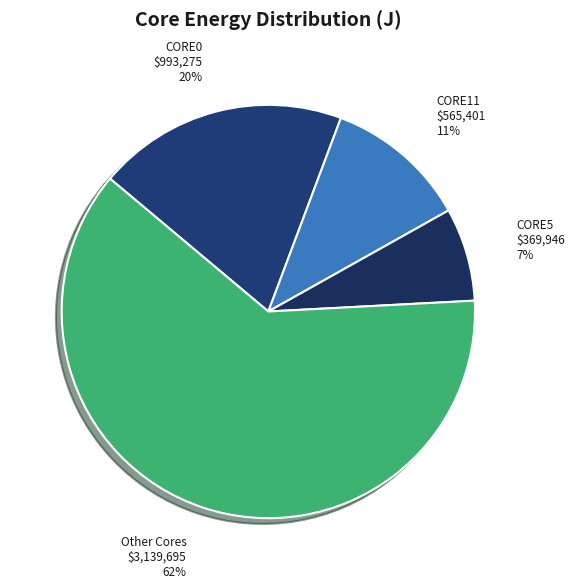

Between CORE11 and CORE0, which is larger?

CORE0